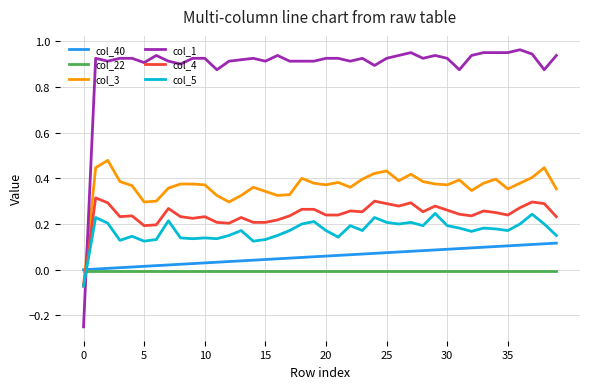

True or false: col_5 and col_40 cross at least once.

True